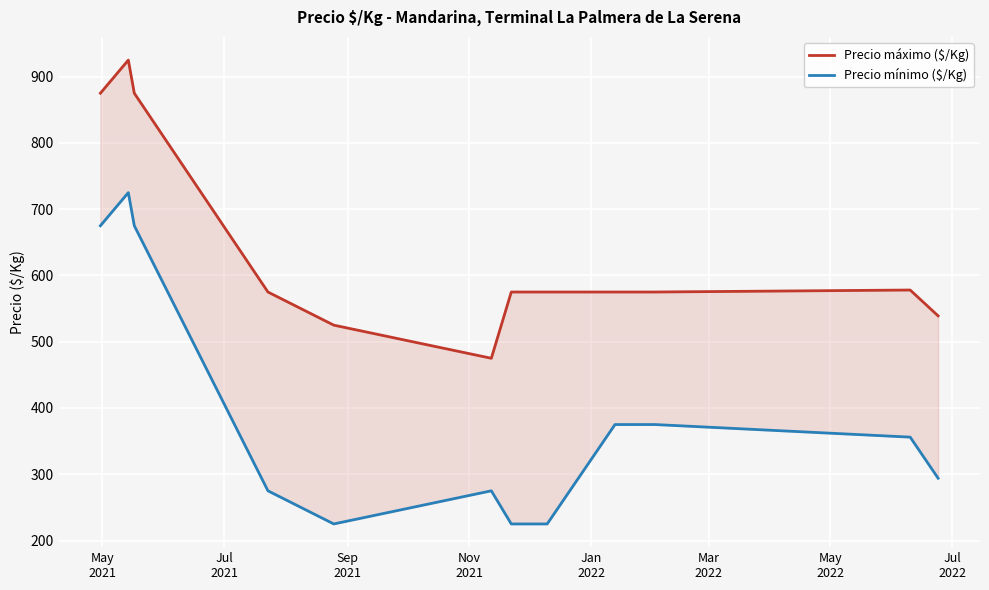

How many values in the Precio máximo ($/Kg) series exceed 575?

4